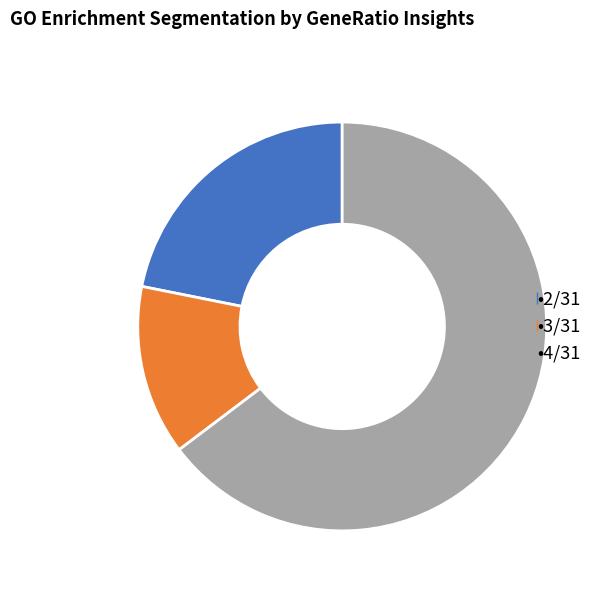

Is there a majority slice in this chart?

Yes